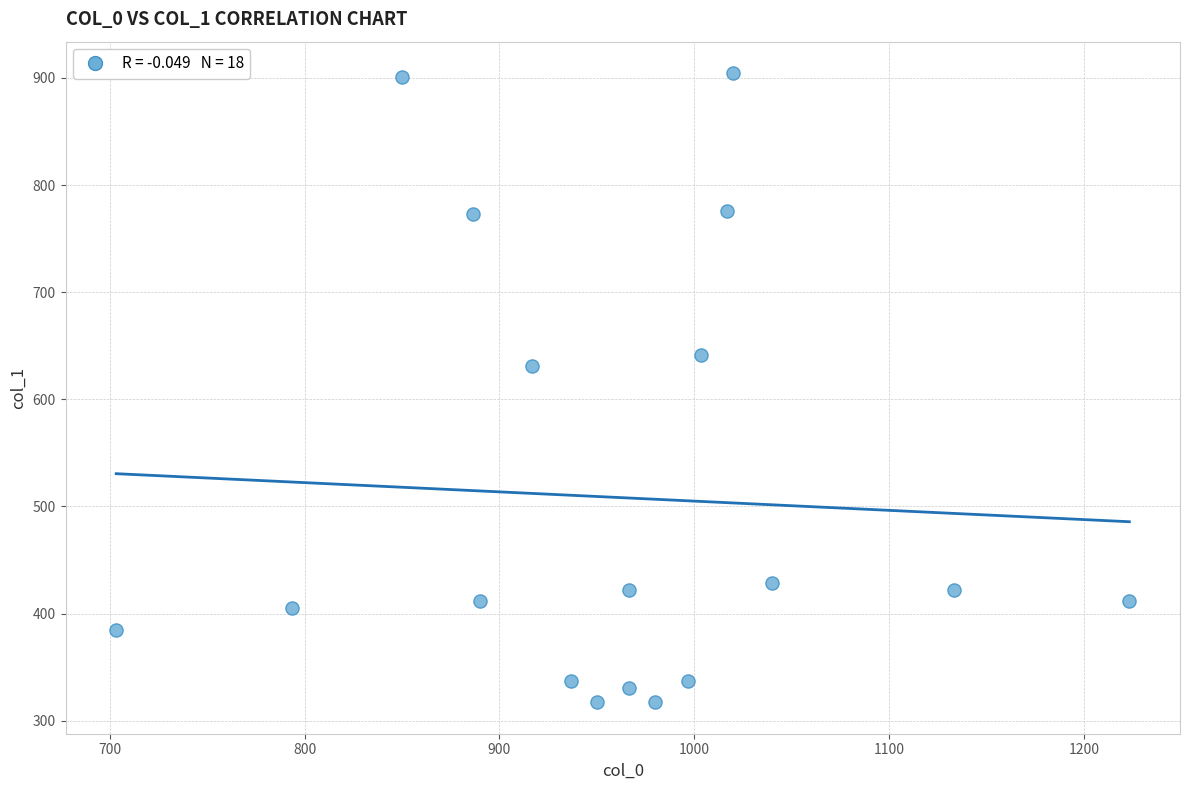

What Y value in the scatter plot is closest to 610?

631.1